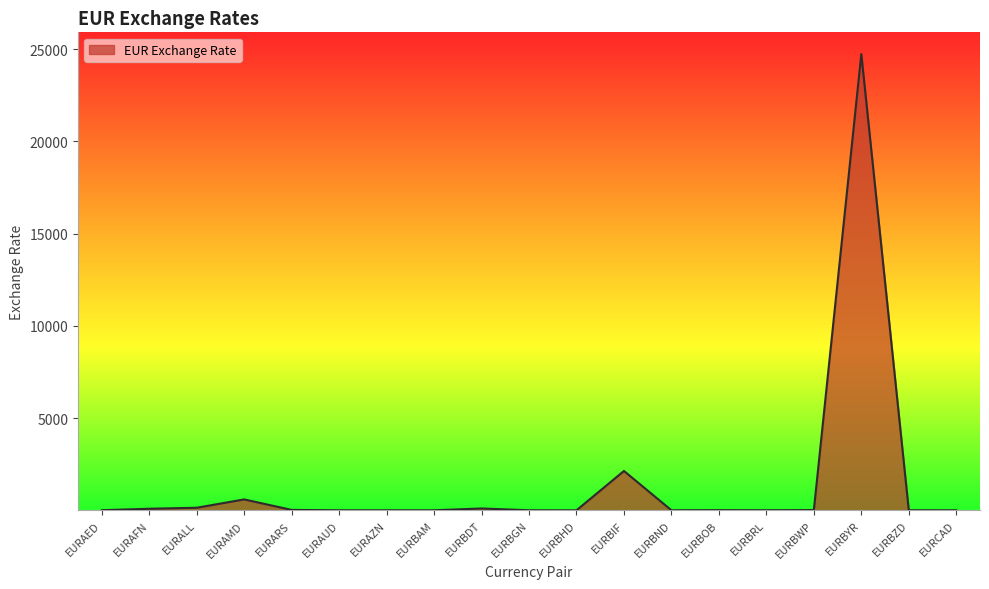

Which category has the highest value across all series?

EURBYR